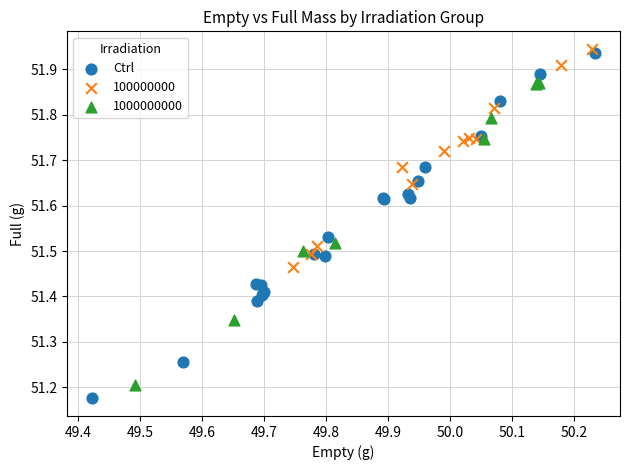

Which series has the largest Y range (max minus min)?

Ctrl